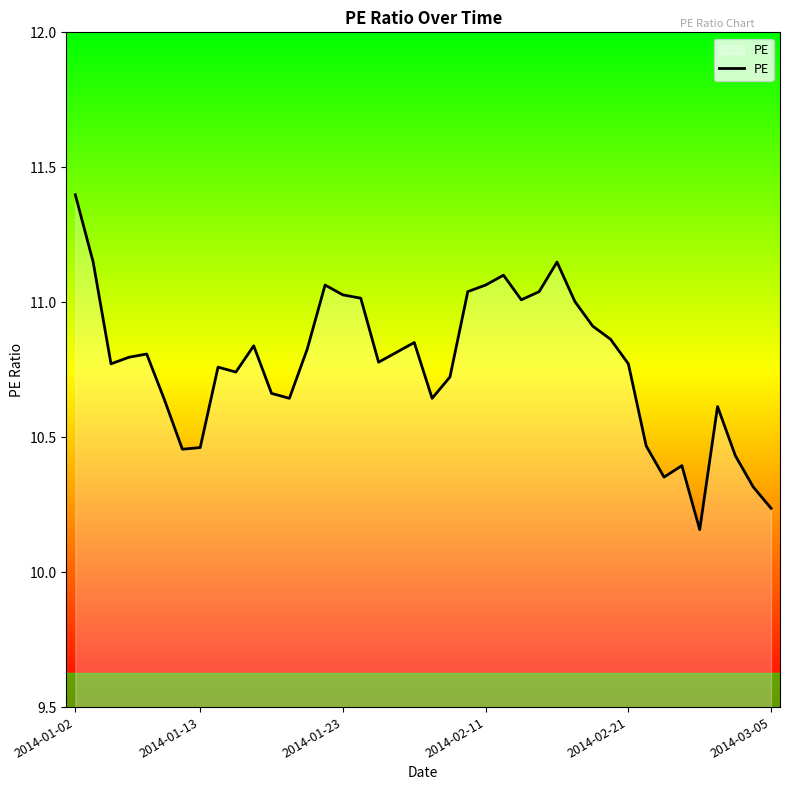

What is the difference between the maximum and minimum values?

1.2